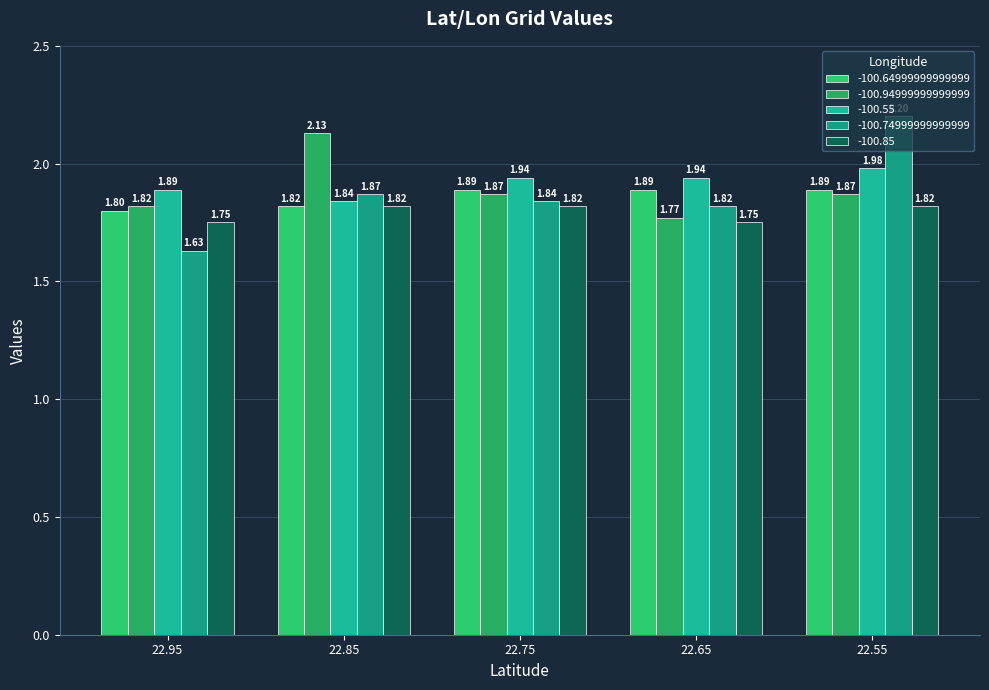

Reading left to right, list all the values displayed in this chart.

-100.64999999999999: 1.8	1.8	1.9	1.9	1.9
-100.94999999999999: 1.8	2.1	1.9	1.8	1.9
-100.55: 1.9	1.8	1.9	1.9	2.0
-100.74999999999999: 1.6	1.9	1.8	1.8	2.2
-100.85: 1.8	1.8	1.8	1.8	1.8